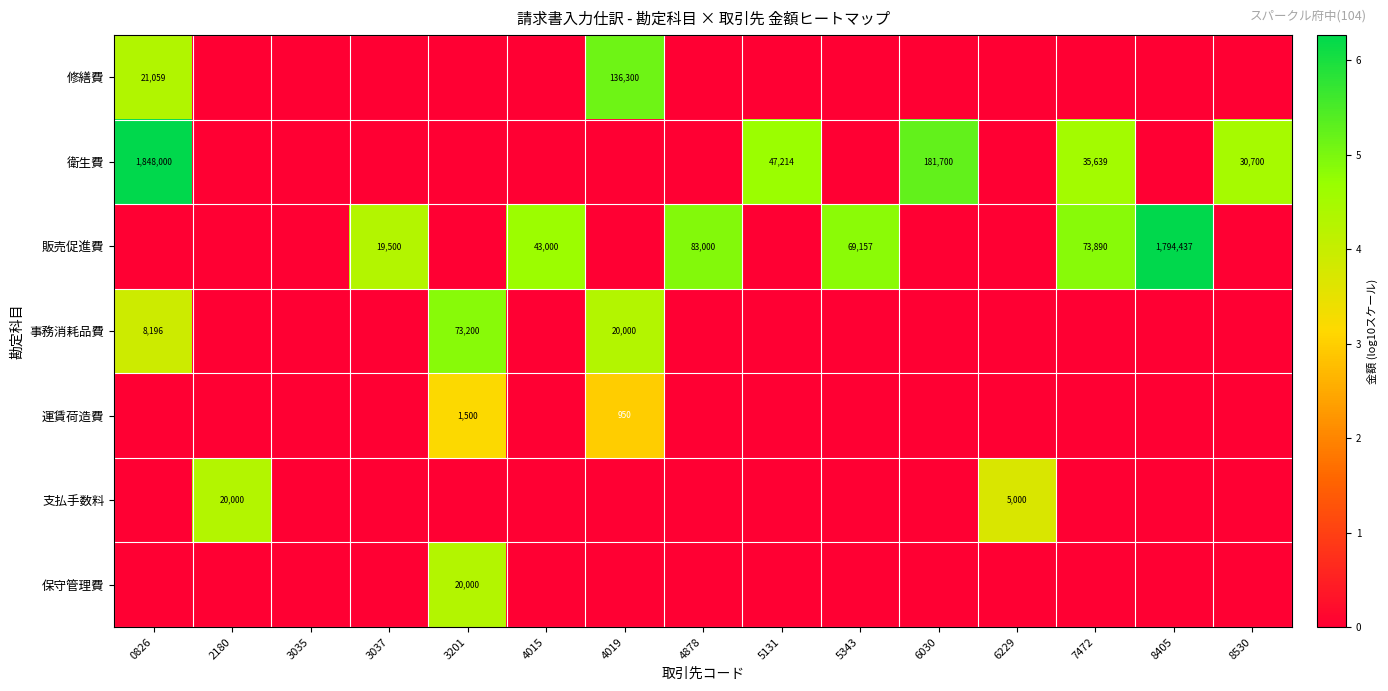

Between 4878 and 3037, which is larger?

4878